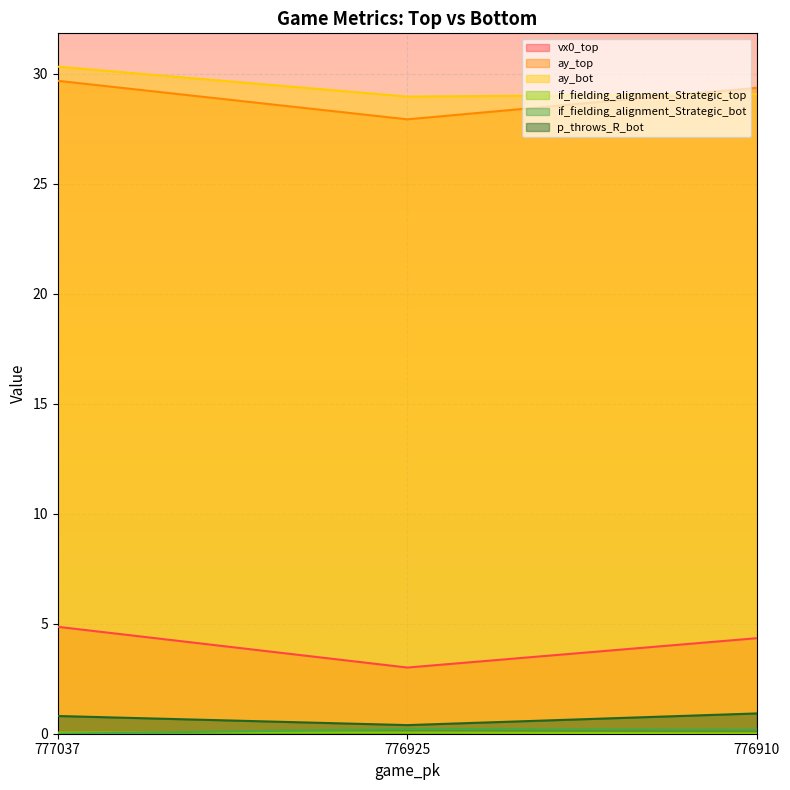

Read the ay_top value at 776925.

27.9